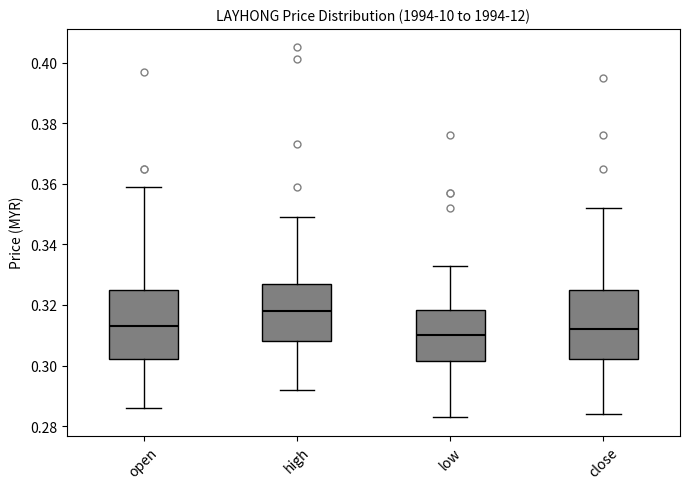

Where does the upper whisker of the box for low end on the y-axis? The values are not printed on the chart, so give them approximately, as read against the axis.

0.334